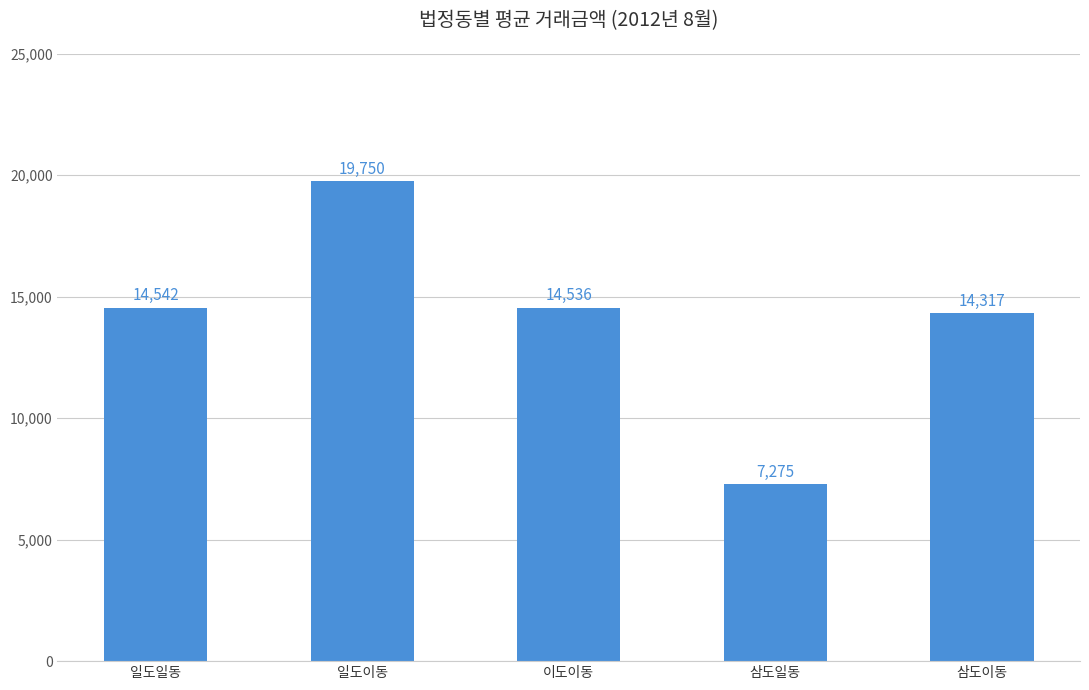

Which has a higher value, 일도이동 or 일도일동?

일도이동